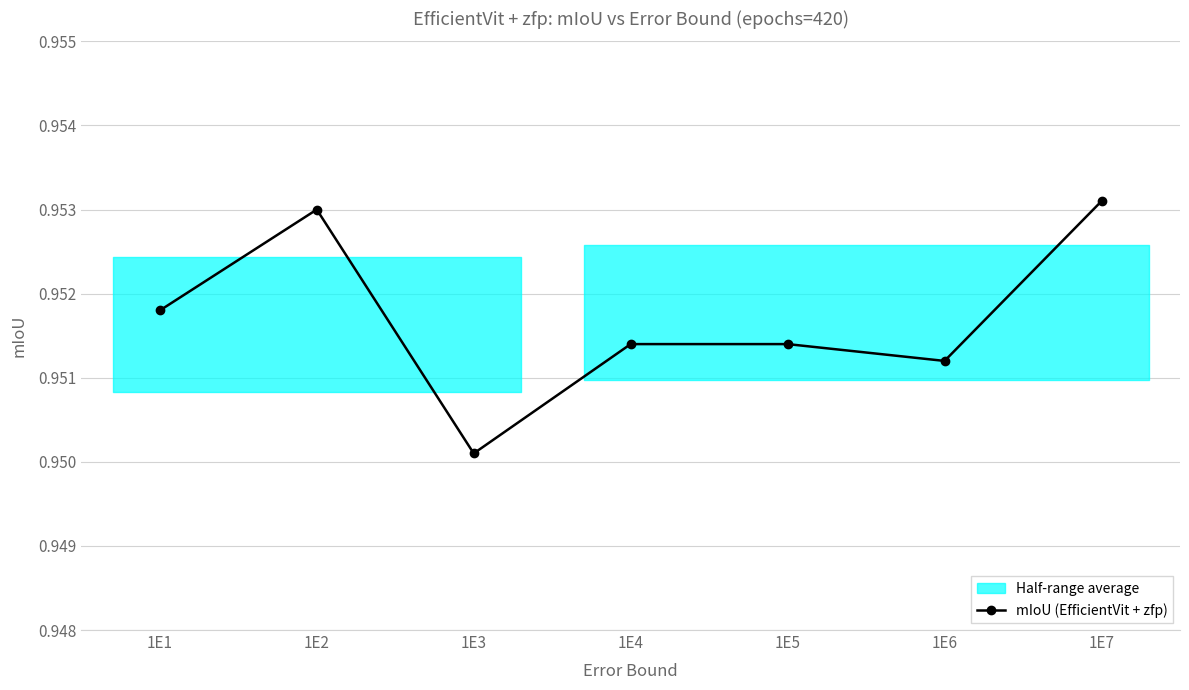

Which label corresponds to the largest value in the chart?

1E7